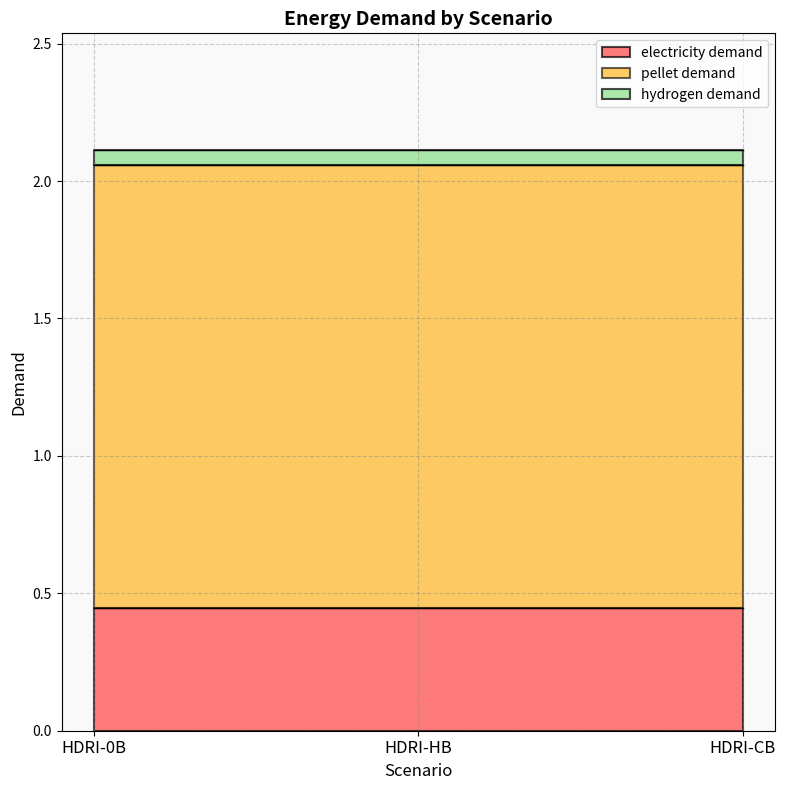

What is the greatest value displayed?

1.6